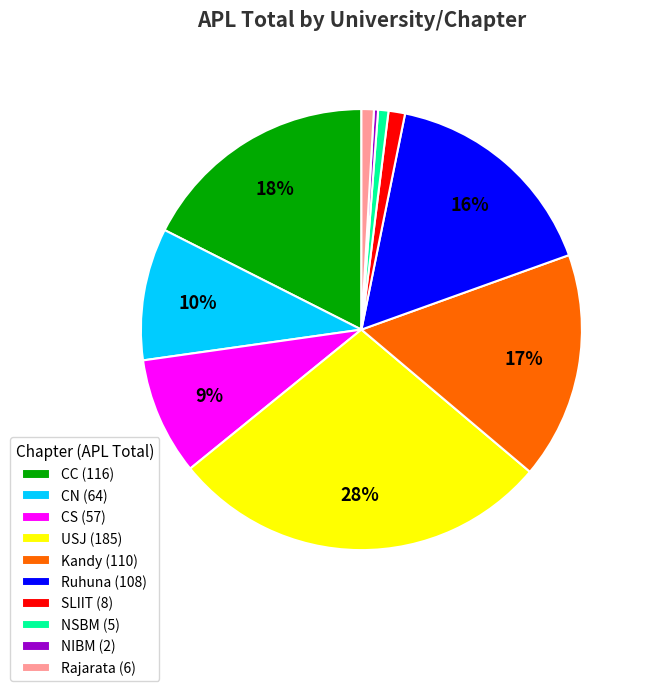

Which has a higher value, Rajarata (6) or CS (57)?

CS (57)